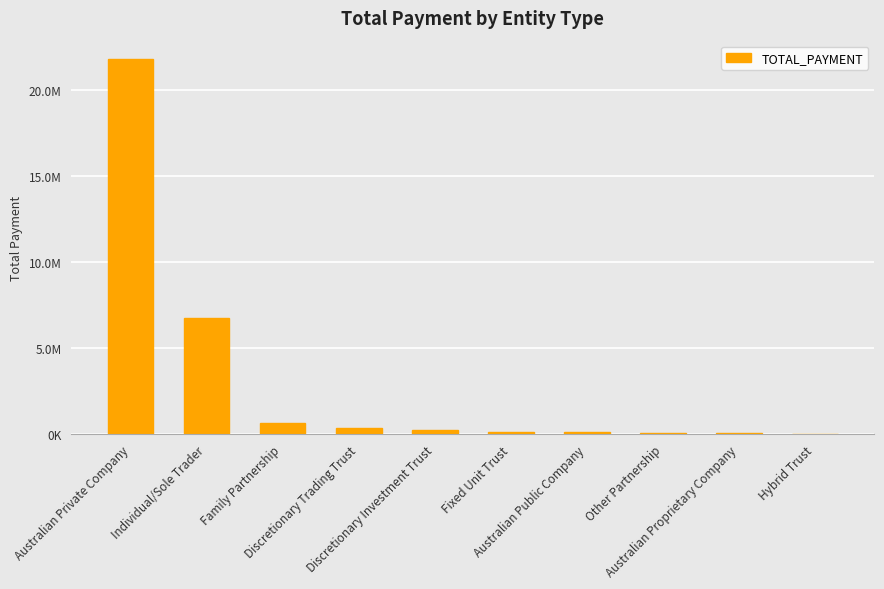

Reading left to right, list all the values displayed in this chart.

Australian Private Company=21774710.6	Individual/Sole Trader=6761238.4	Family Partnership=666873.2	Discretionary Trading Trust=345756.4	Discretionary Investment Trust=235891.2	Fixed Unit Trust=143348.6	Australian Public Company=110516.7	Other Partnership=76052.4	Australian Proprietary Company=44016.6	Hybrid Trust=20475.0